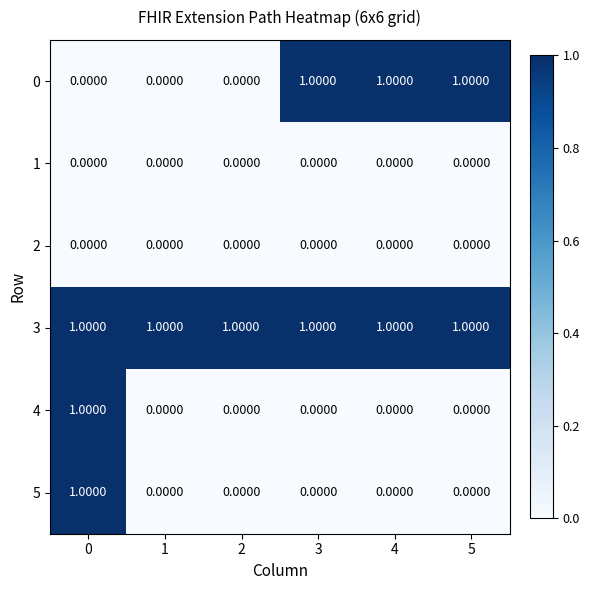

How many series are shown in this chart?

6